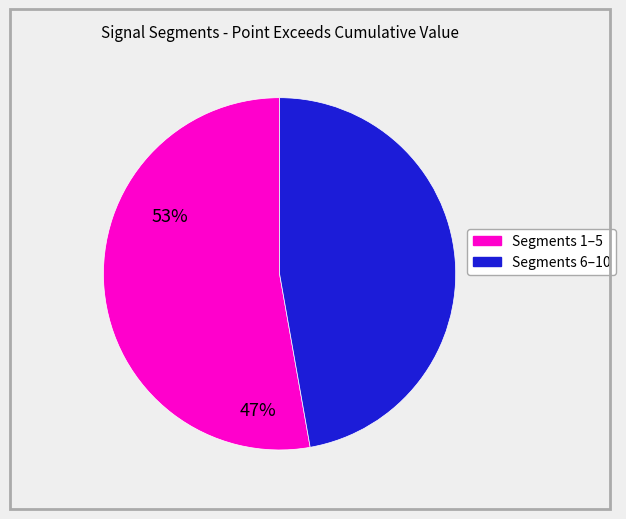

Is there any slice that represents more than half of the pie?

Yes